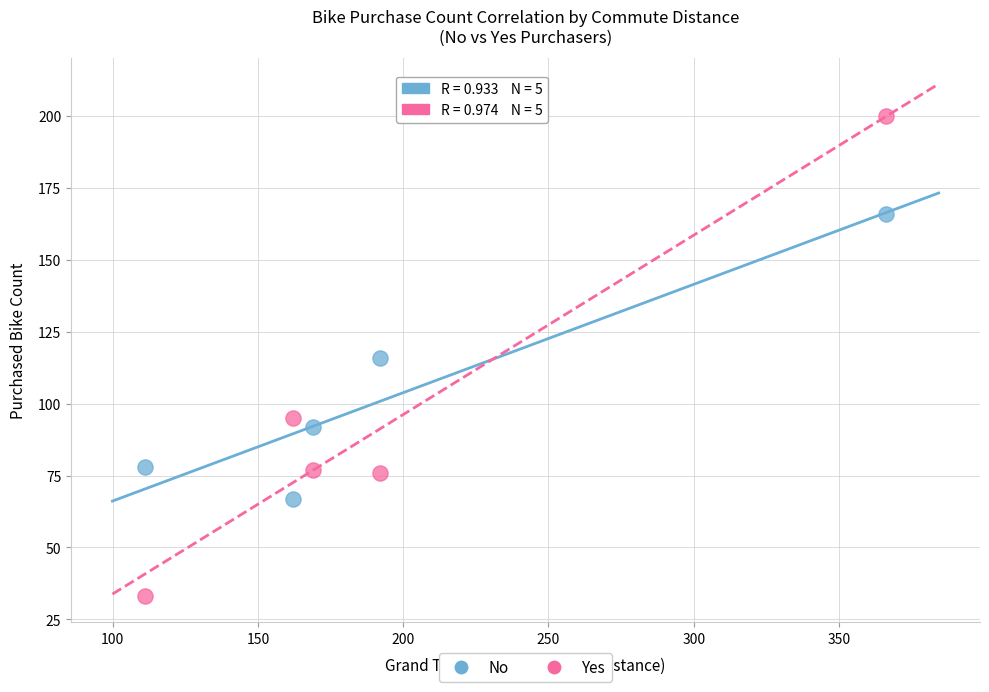

Which series contains the highest Y value?

Yes